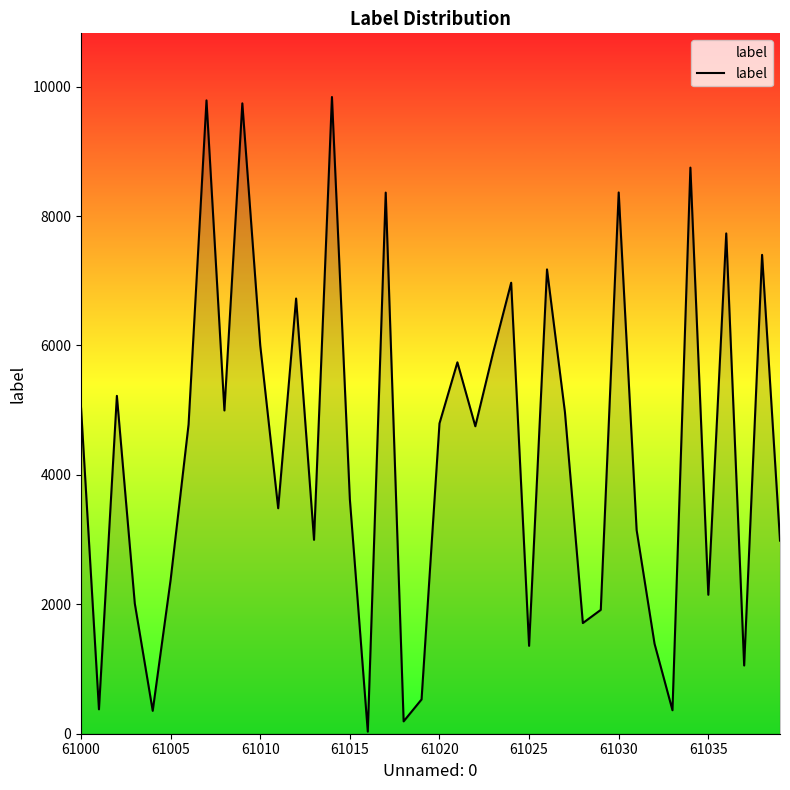

What is the maximum value shown in the chart?

9839